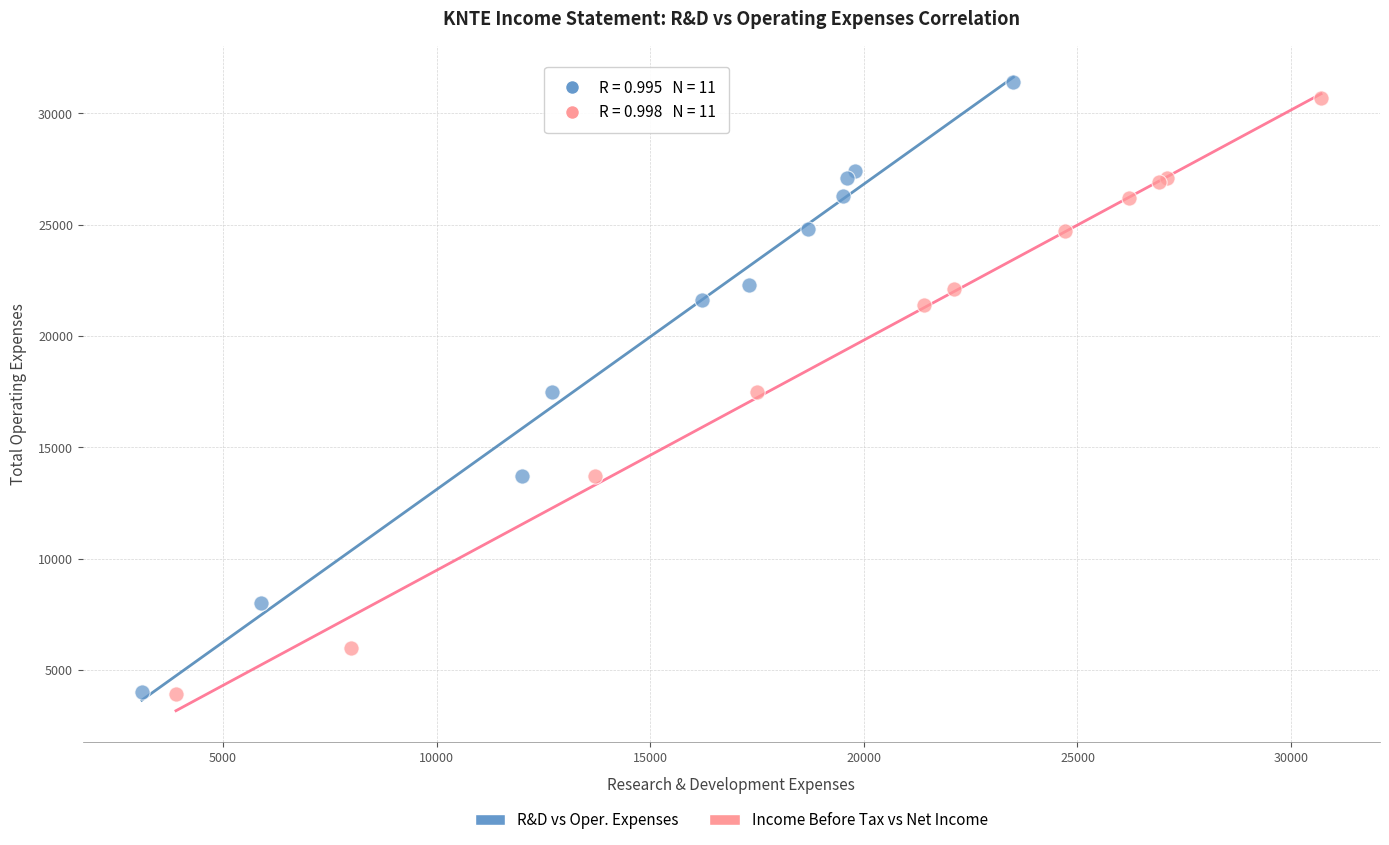

Which series has the largest Y range (max minus min)?

R&D vs Oper. Expenses